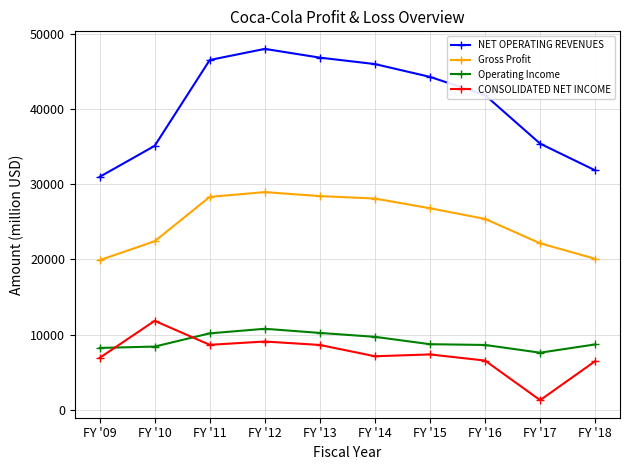

What is the total value across all series at FY '13?

94141